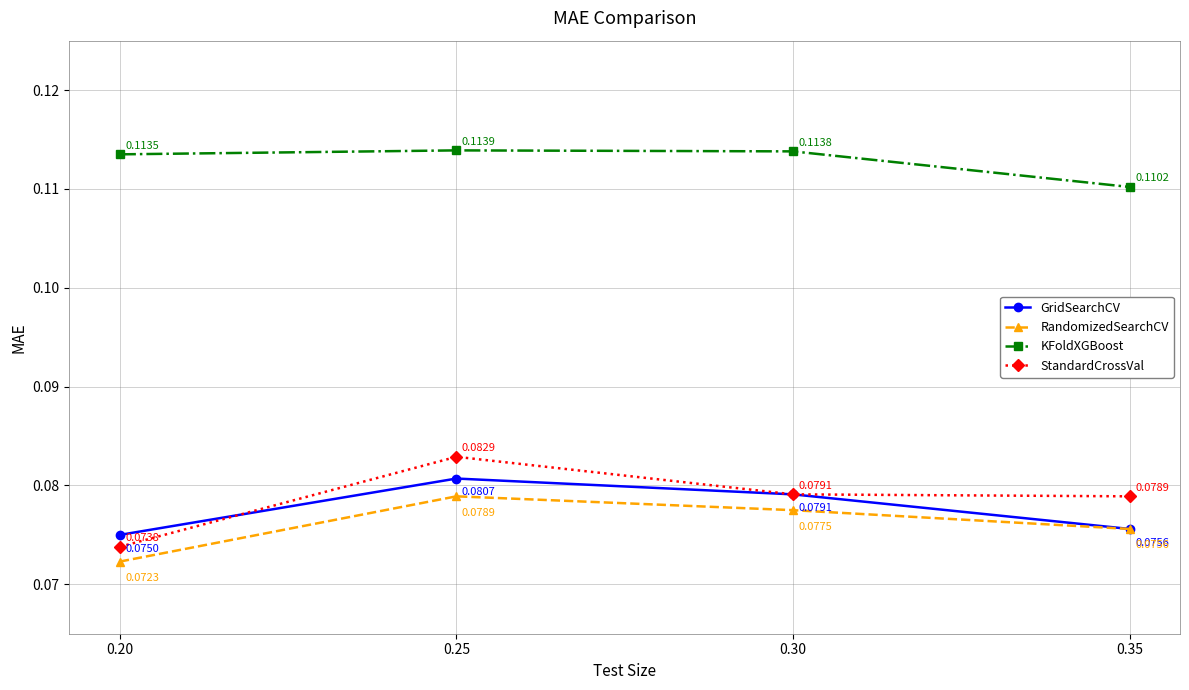

Is the value of KFoldXGBoost at 0.20 greater than the value of StandardCrossVal at 0.35?

Yes